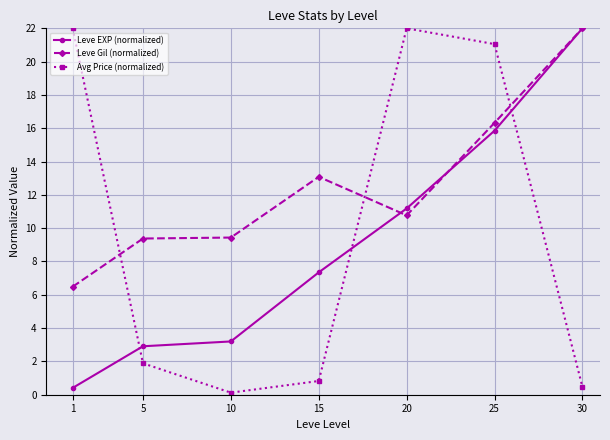

Rank the series by their average value, from highest to lowest.

Leve Gil (normalized), Avg Price (normalized), Leve EXP (normalized)